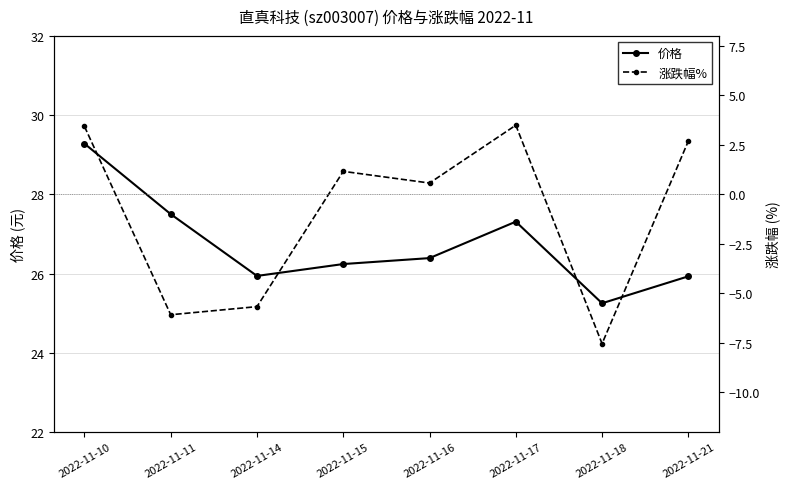

What are all the series names shown in the legend?

价格, 涨跌幅%